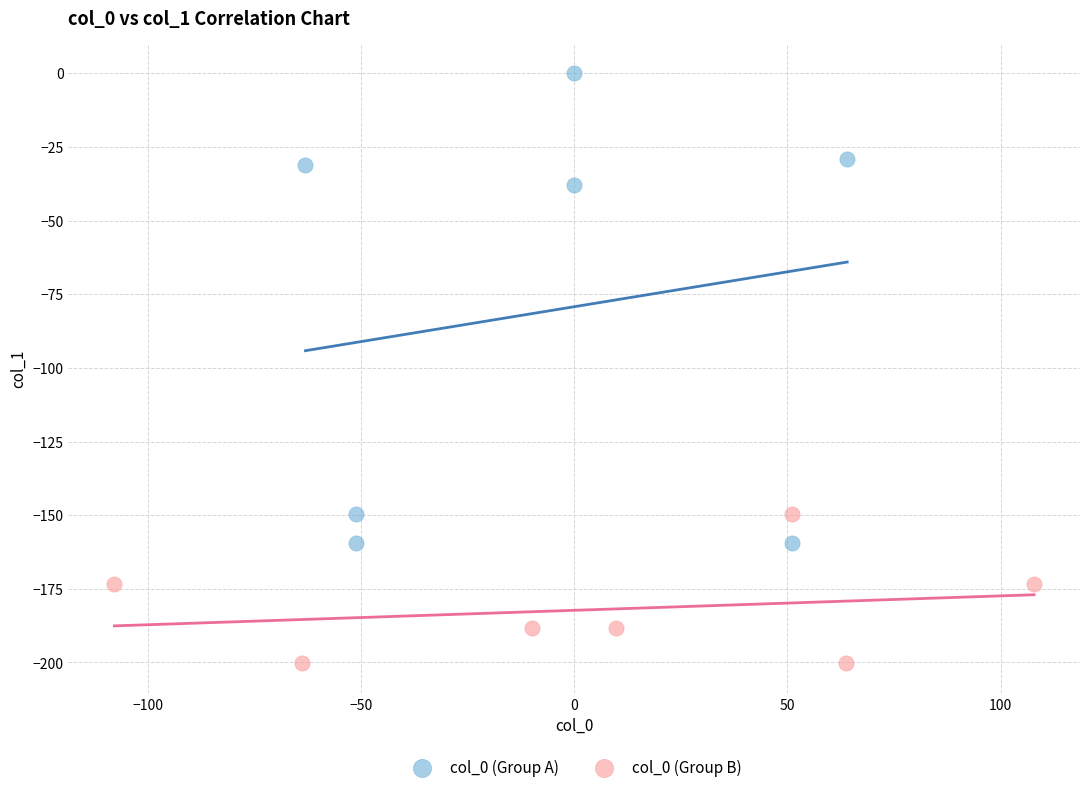

Which series contains the highest Y value?

col_0 (Group A)